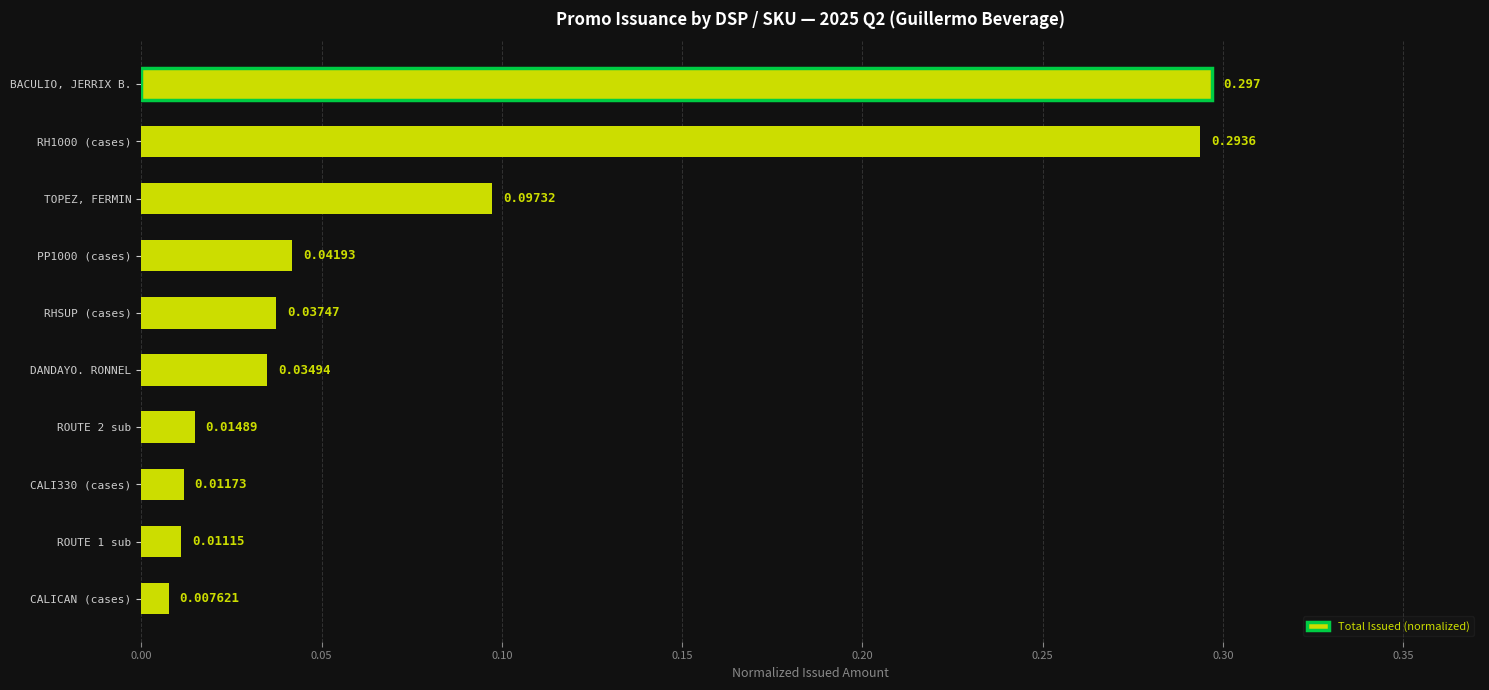

Does the chart contain any negative values?

No